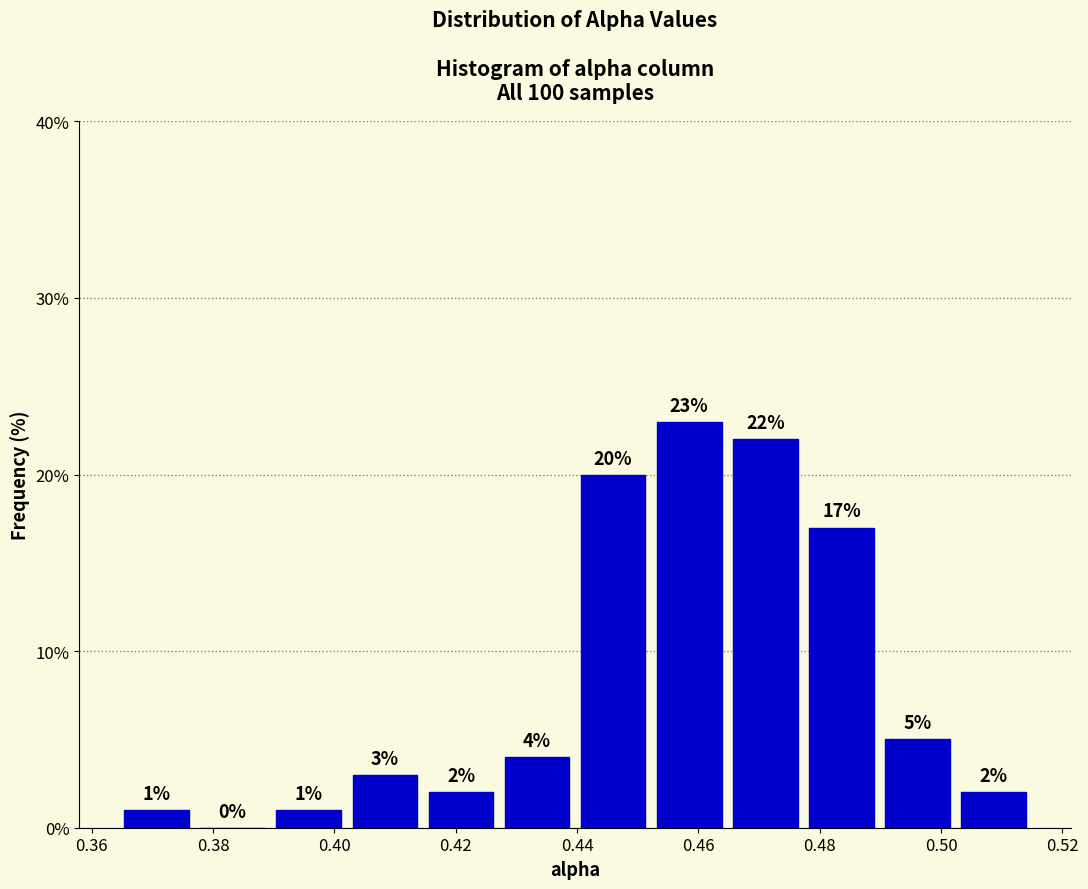

Which range on the x-axis has the tallest bar?

0.452 to 0.464